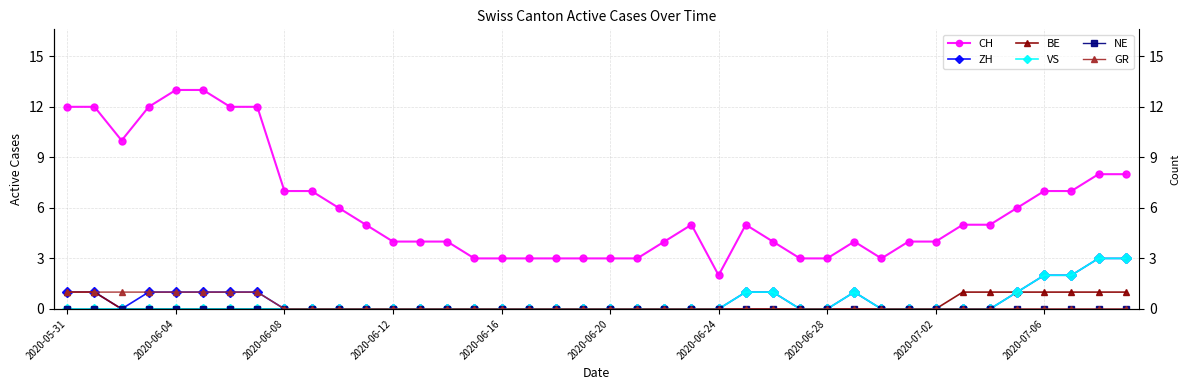

True or false: ZH has more than 2 points higher than both neighbors.

False